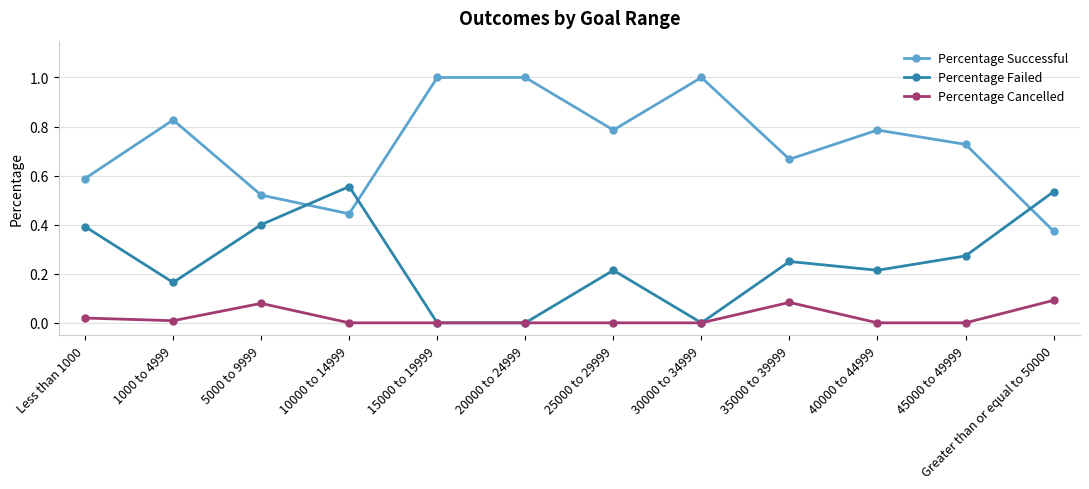

In Percentage Failed, how many points are higher than both neighbors (excluding endpoints)?

3